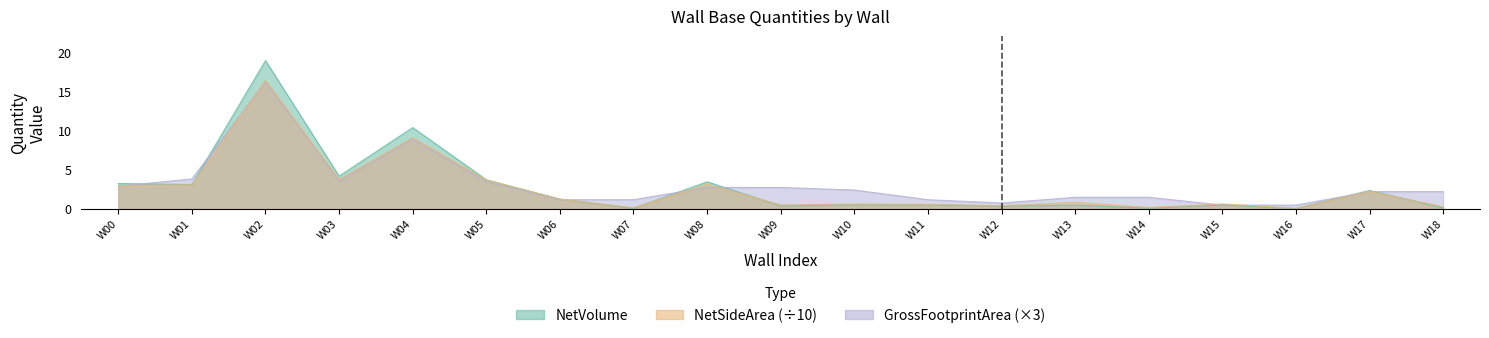

Does the chart display data point markers on the line(s)?

No